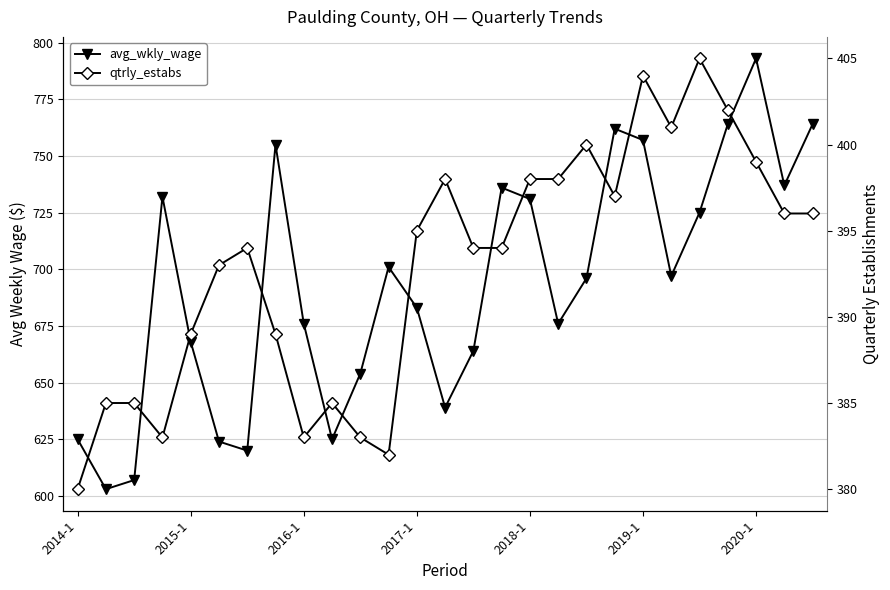

How many categories are shown in the chart?

27